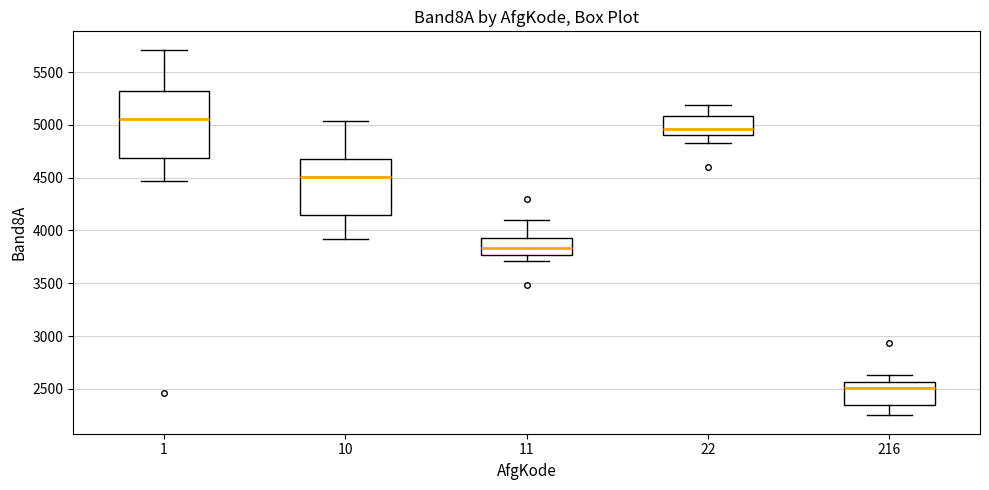

Reading left to right, transcribe this box plot: for each box, give where its median line is, the range the box spans, and where its two whiskers end, as read against the y-axis. The values are not printed on the chart, so give them approximately, as read against the axis.

1: median 5050, box 4700 to 5300, whiskers 4450 to 5700
10: median 4500, box 4150 to 4650, whiskers 3900 to 5050
11: median 3850, box 3750 to 3950, whiskers 3700 to 4100
22: median 4950, box 4900 to 5100, whiskers 4850 to 5200
216: median 2500, box 2350 to 2550, whiskers 2250 to 2650